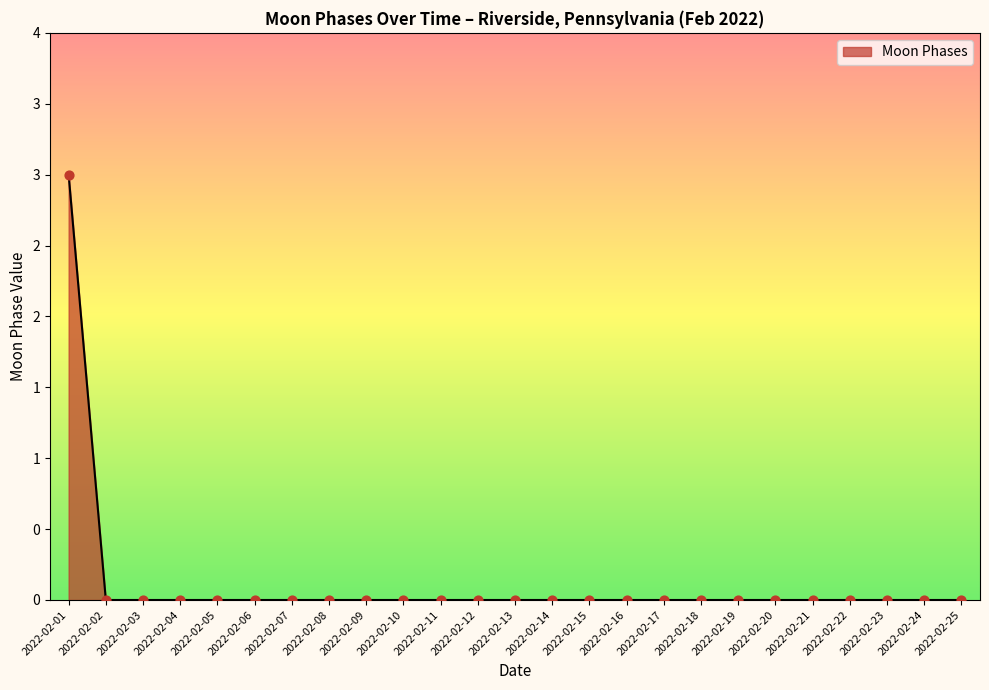

What is the change in value from 2022-02-01 to 2022-02-16?

-3